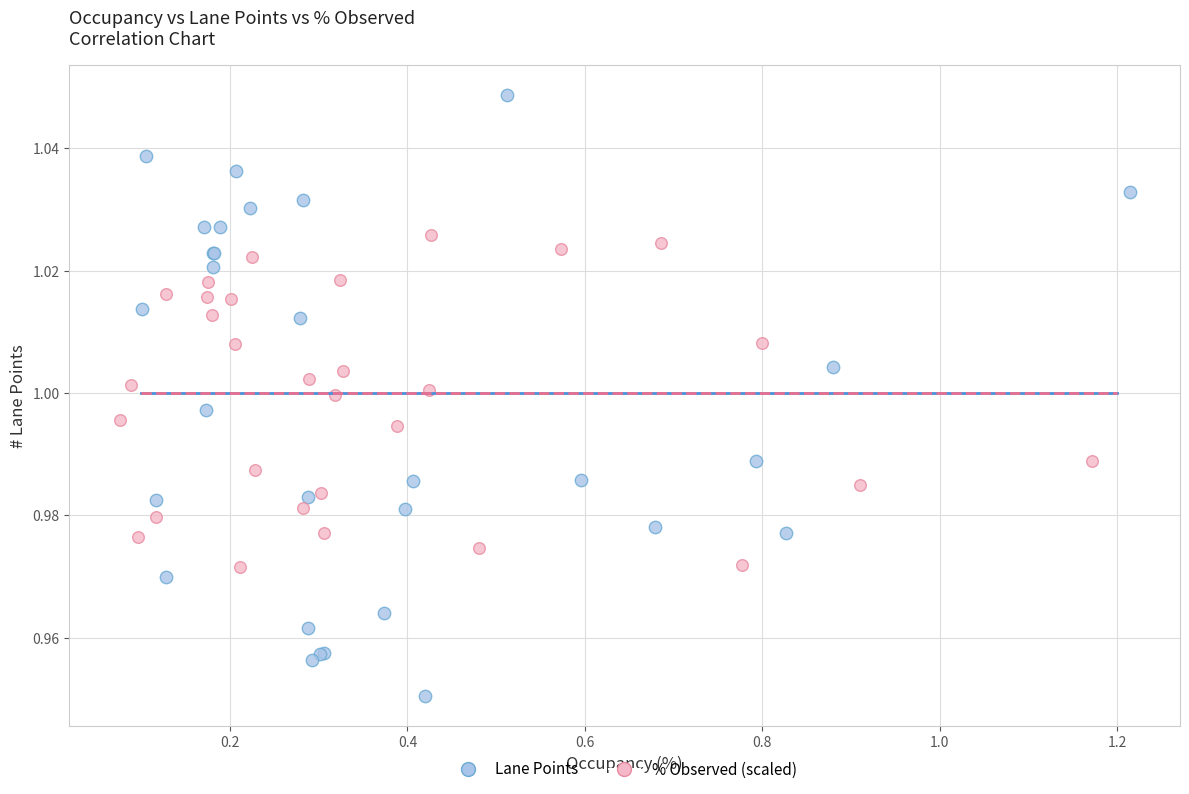

Which series reaches the maximum Y coordinate?

Lane Points